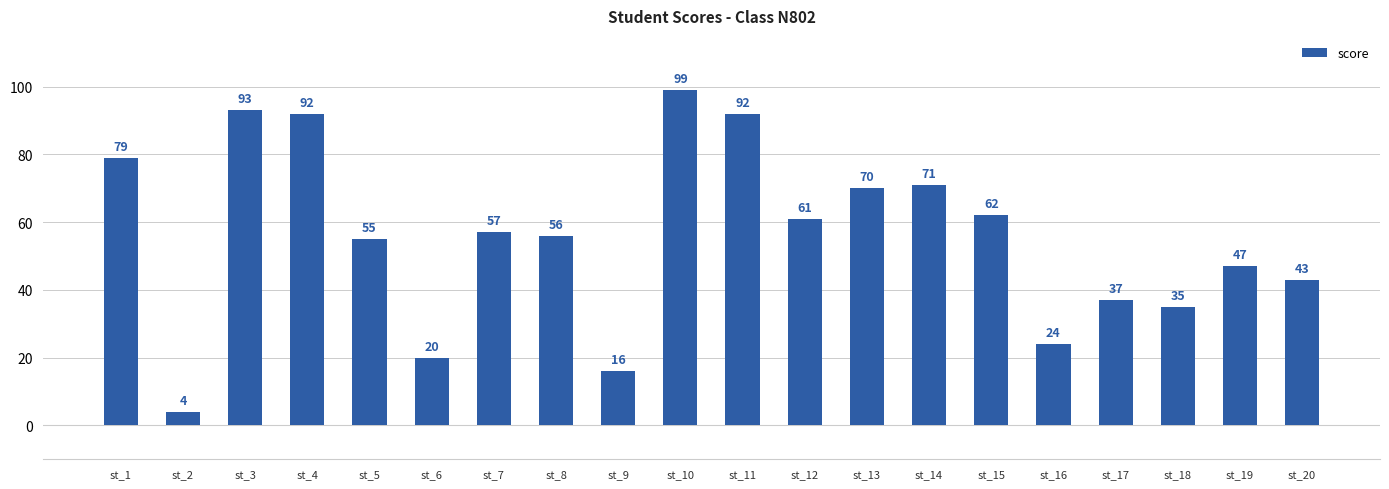

Approximately how many times larger is the value at st_19 compared to st_3?

0.5